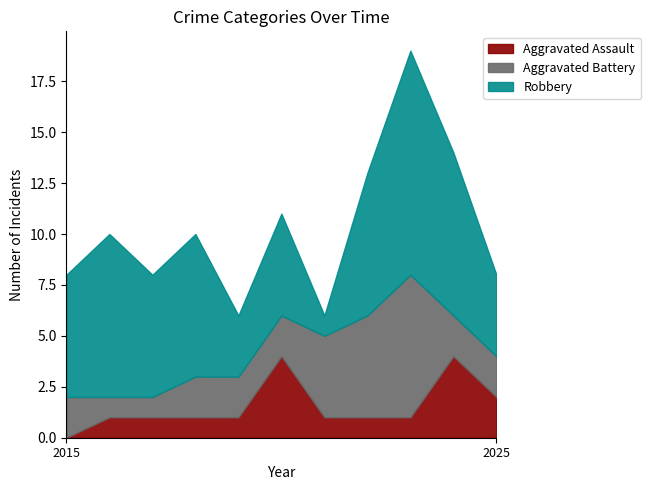

What is the average value of the Aggravated Battery series?

3